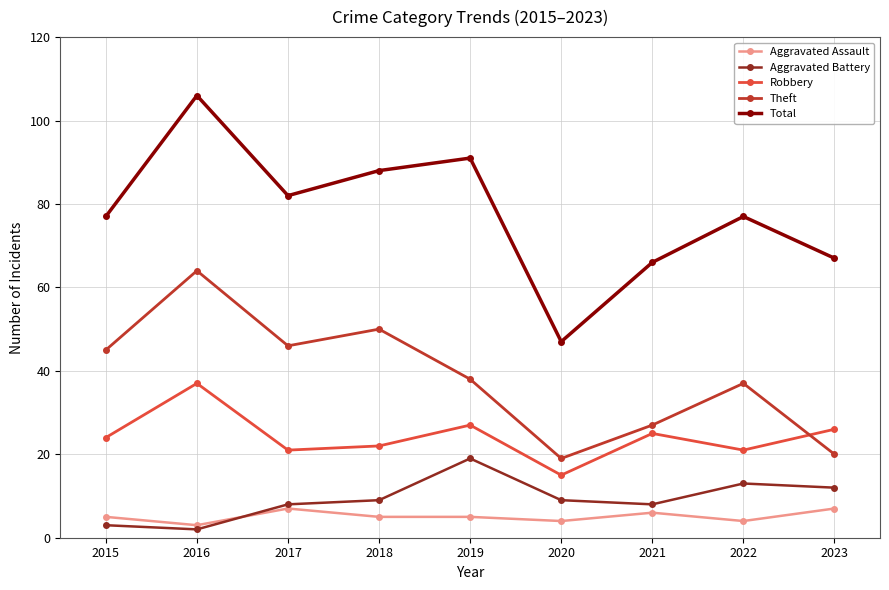

Between 2018 and 2020, which series saw the biggest shift?

Total